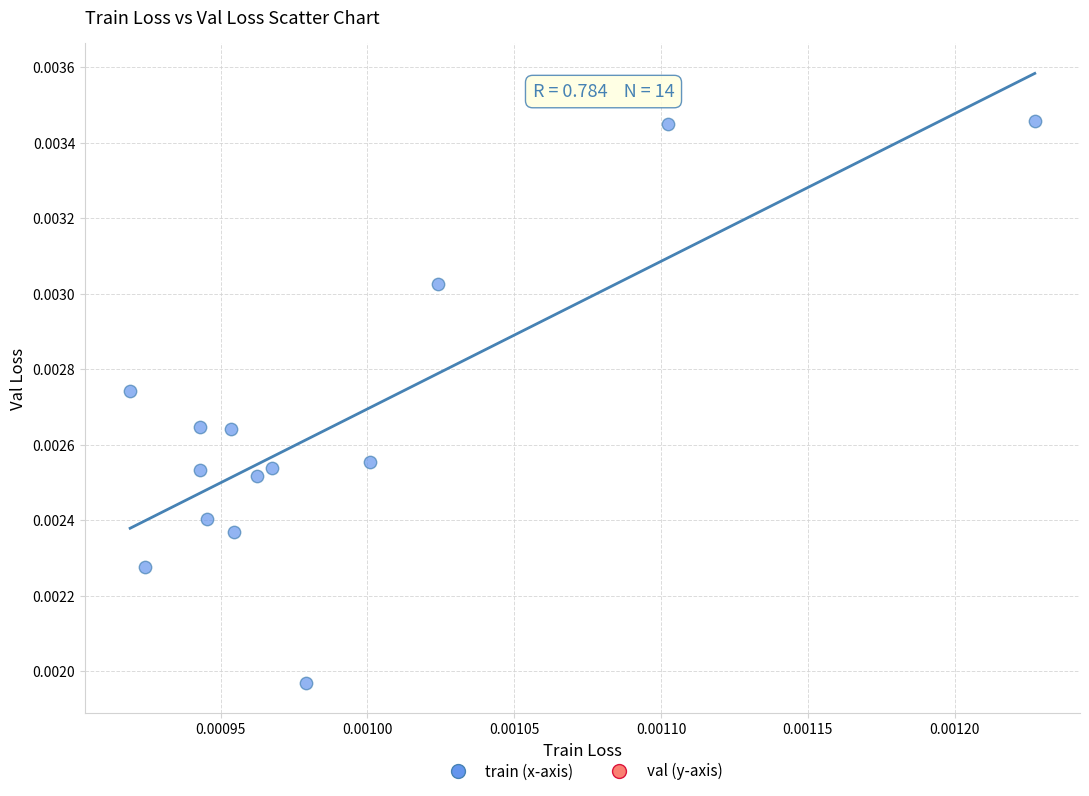

Count the number of points in this scatter plot.

14